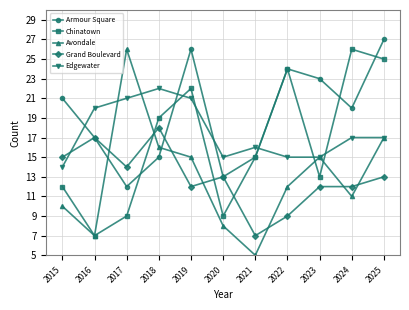

What is the approximate value of Edgewater at 2017?

21